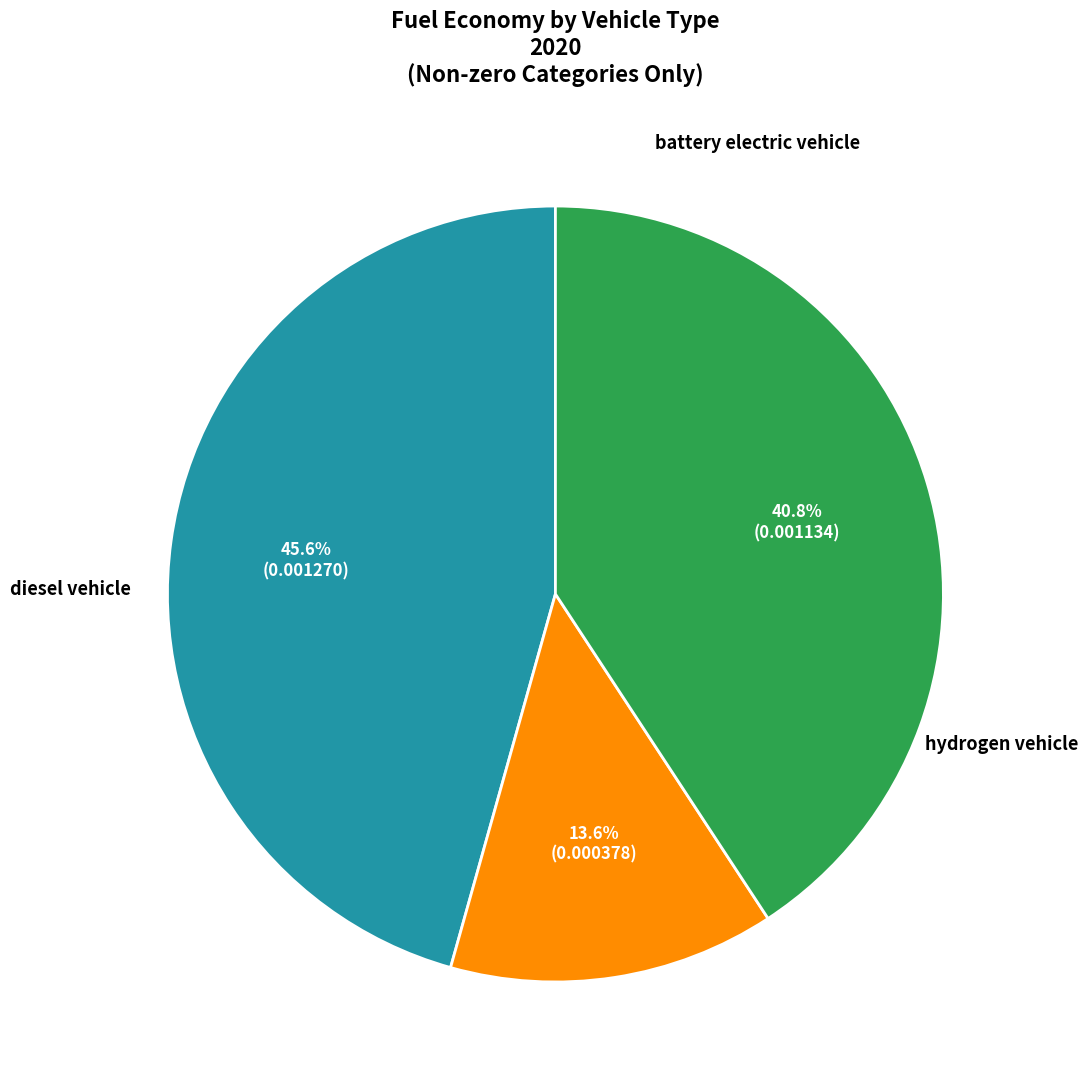

Is there any slice that represents more than half of the pie?

No